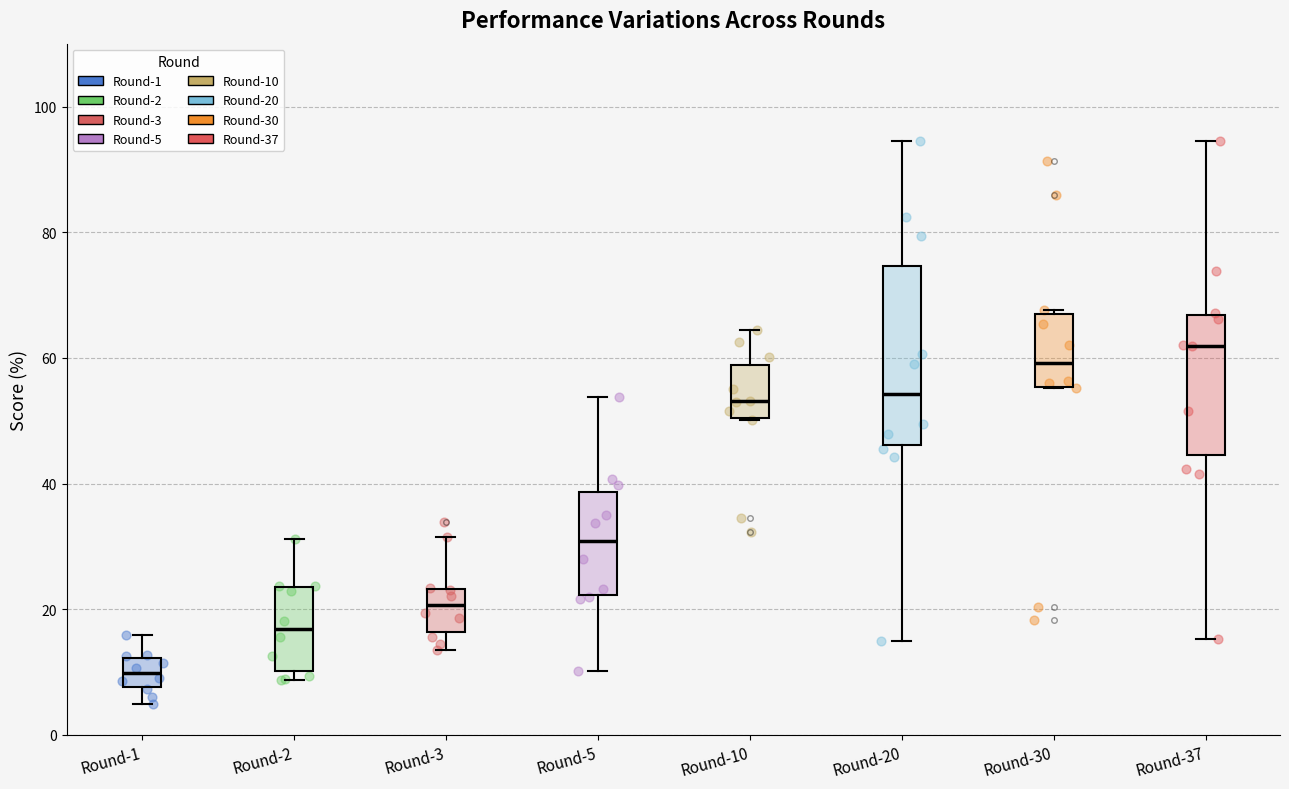

Which box's median line is the lowest?

Round-1